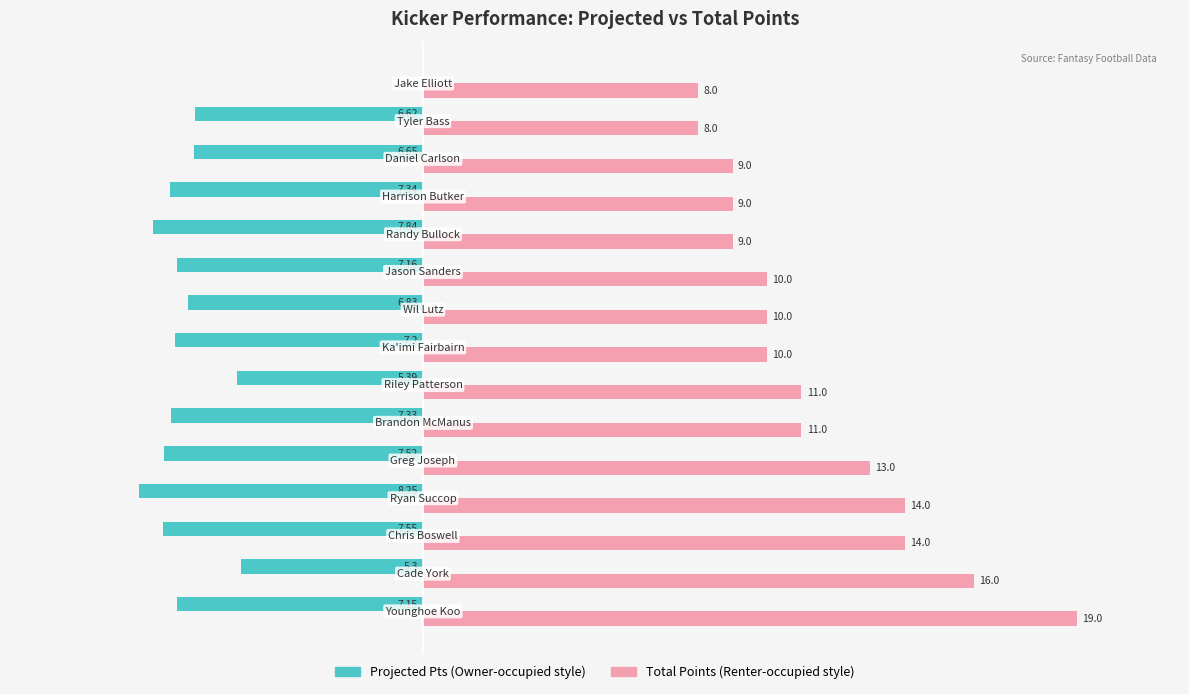

Reading left to right, transcribe all the data shown in this chart.

Projected Pts: -7.2	-5.3	-7.5	-8.2	-7.5	-7.3	-5.4	-7.2	-6.8	-7.2	-7.8	-7.3	-6.7	-6.6	0.0
Total Points: 19.0	16.0	14.0	14.0	13.0	11.0	11.0	10.0	10.0	10.0	9.0	9.0	9.0	8.0	8.0